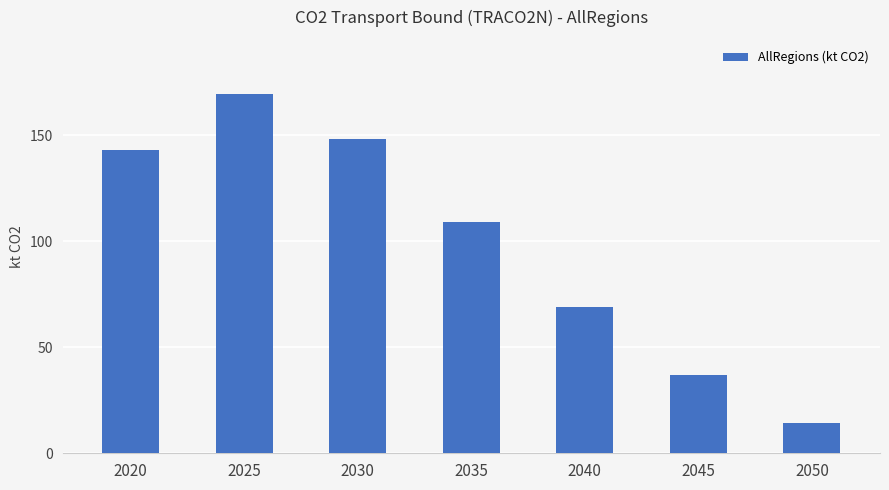

What is the difference between the maximum and minimum values?

155.3